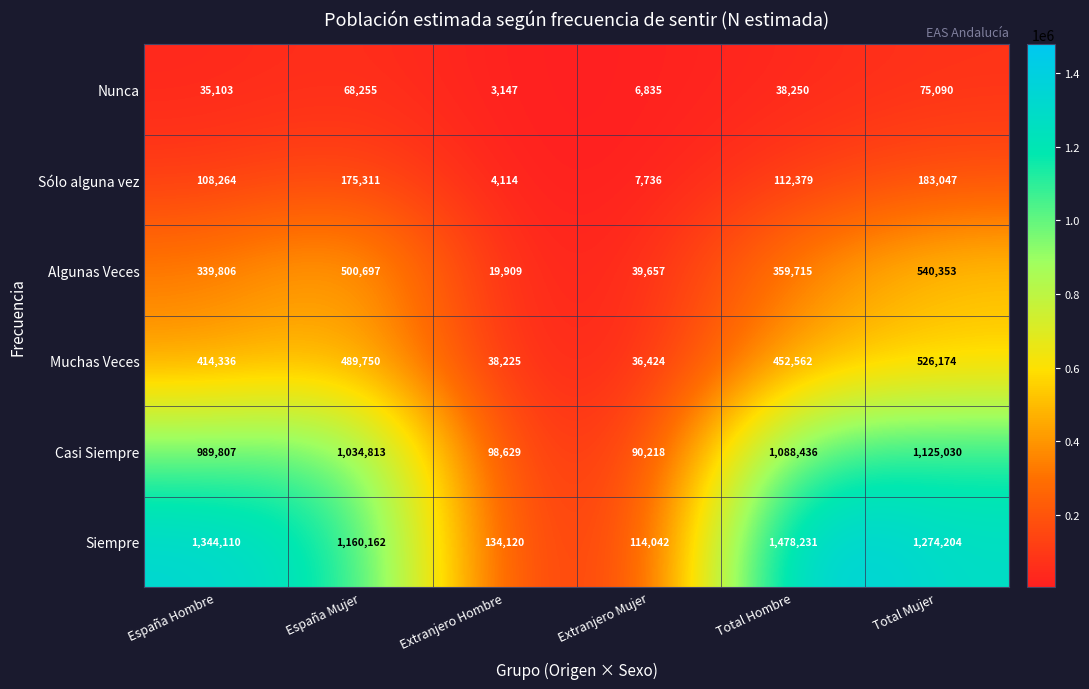

Which series has the largest range (max minus min)?

Siempre